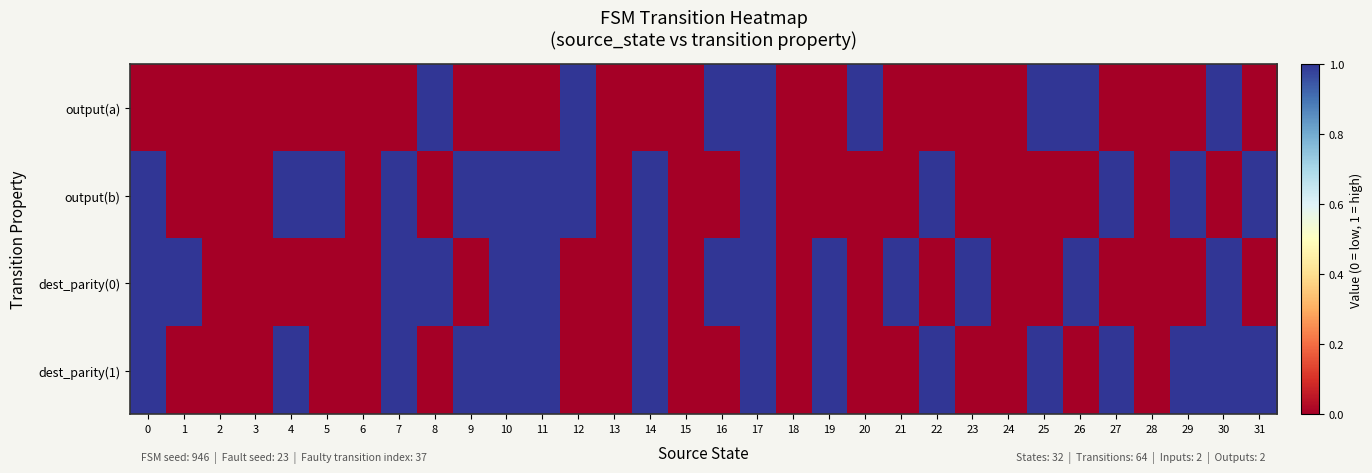

How many data points does each series have?

32